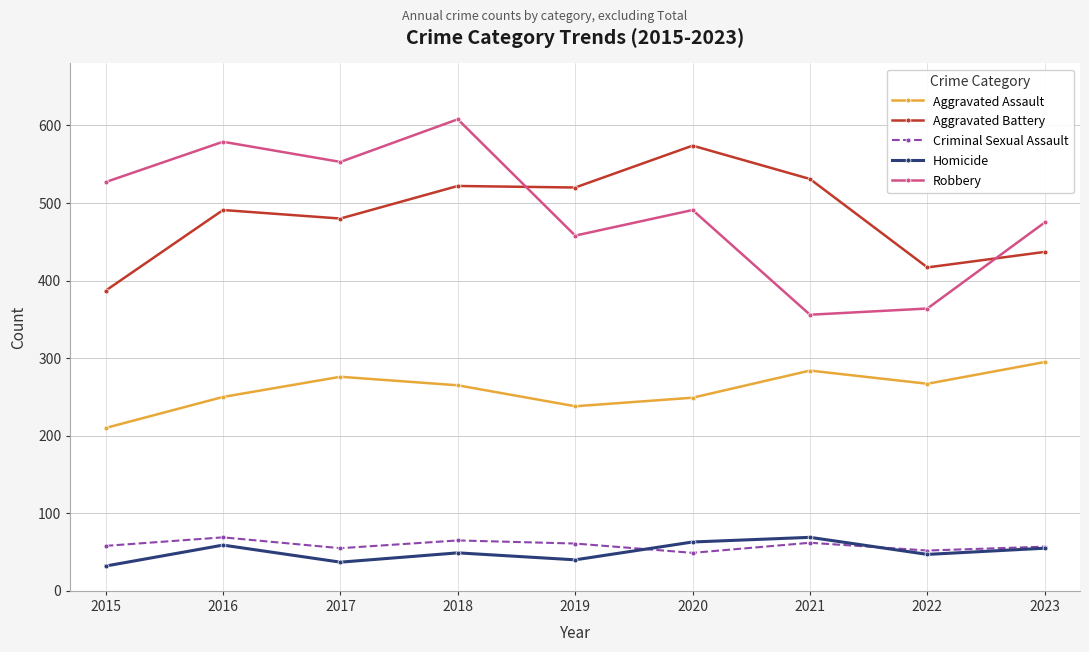

What is the maximum value shown in the chart?

608